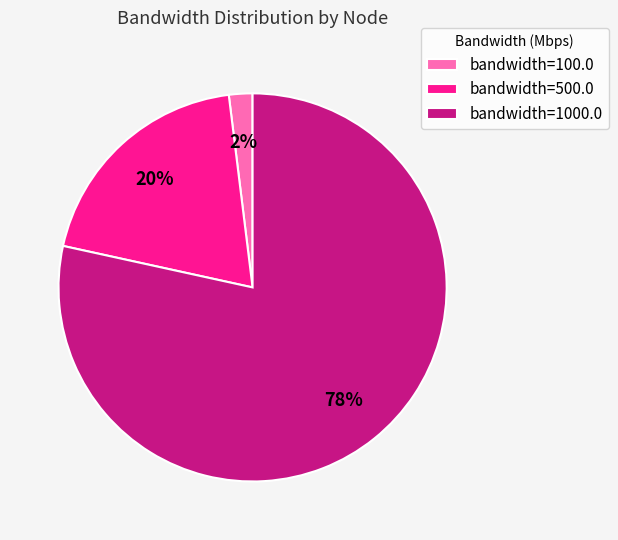

What is the largest slice in the pie chart?

bandwidth=1000.0